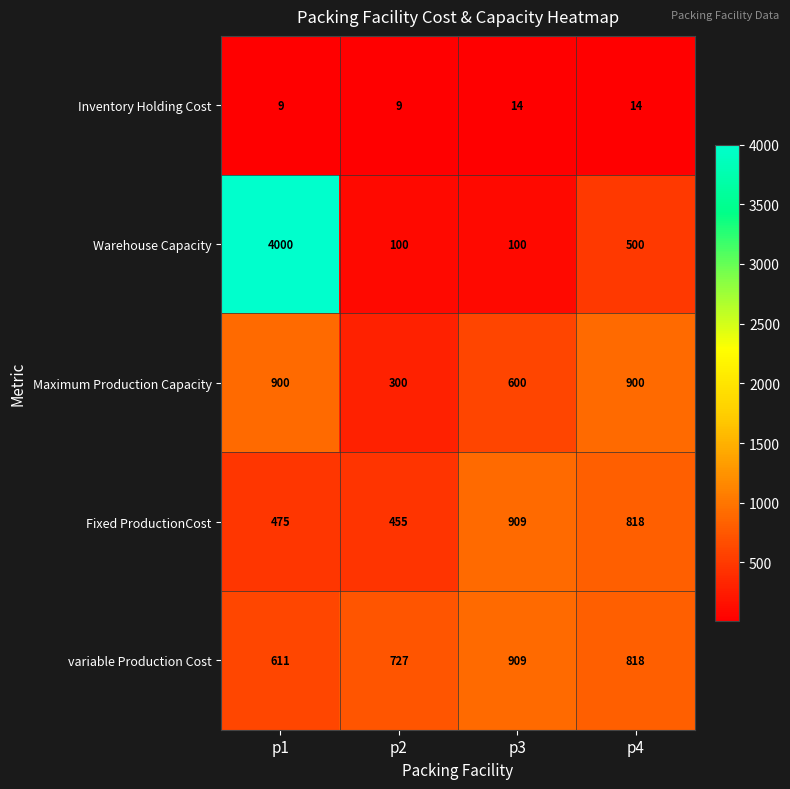

Count the Warehouse Capacity values in the range 100 to 4000.

4